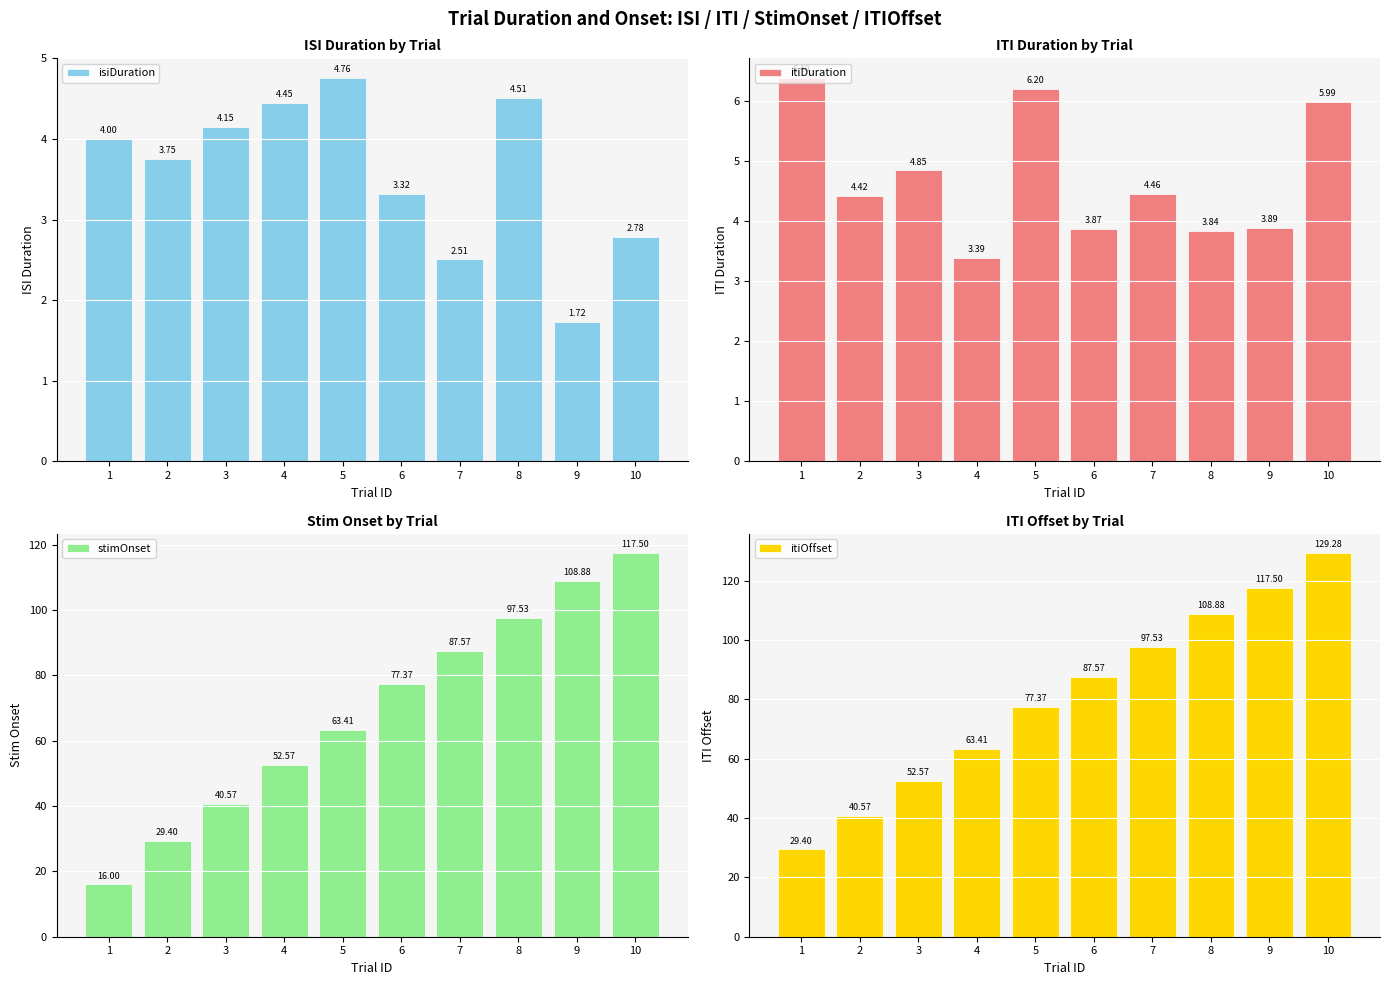

What is the sum of all isiDuration values?

36.0